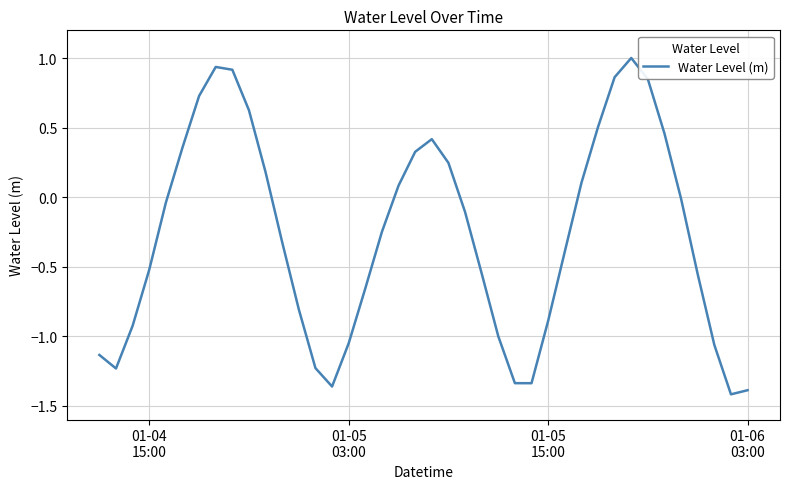

What is the difference between the maximum and minimum values?

2.4